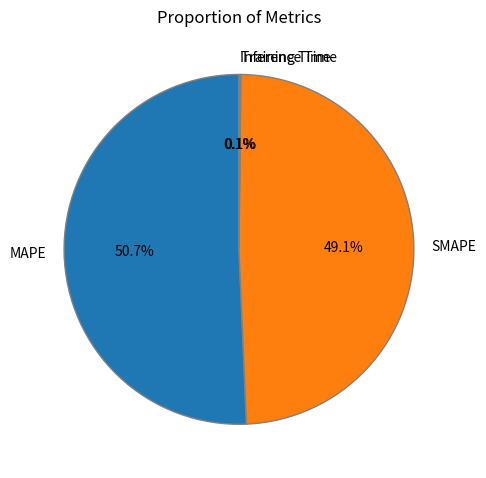

Which slice is the largest?

MAPE